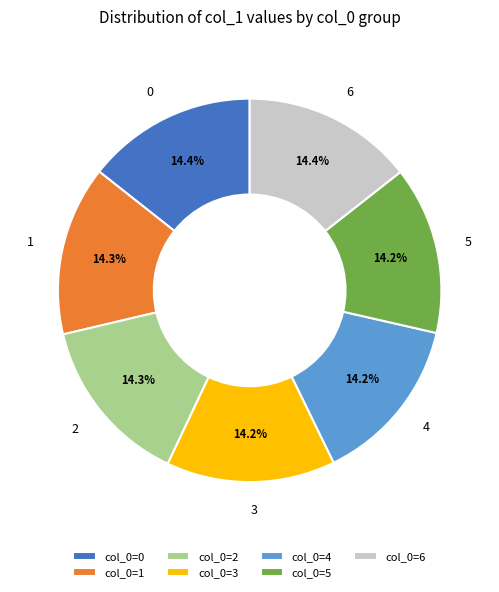

To the nearest percent, what is the combined percentage of 5 and 0?

29%